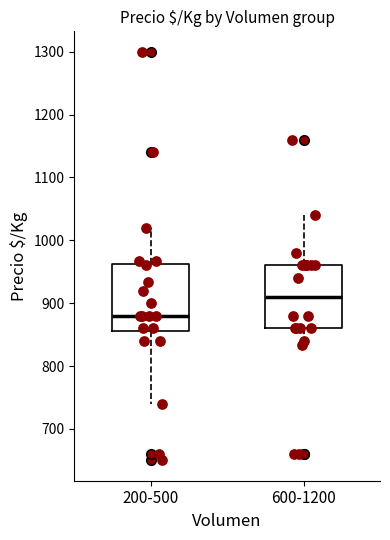

Reading left to right, transcribe this box plot: for each box, give where its median line is, the range the box spans, and where its two whiskers end, as read against the y-axis. The values are not printed on the chart, so give them approximately, as read against the axis.

200-500: median 880, box 860 to 960, whiskers 740 to 1020
600-1200: median 910, box 860 to 960, whiskers 830 to 1040